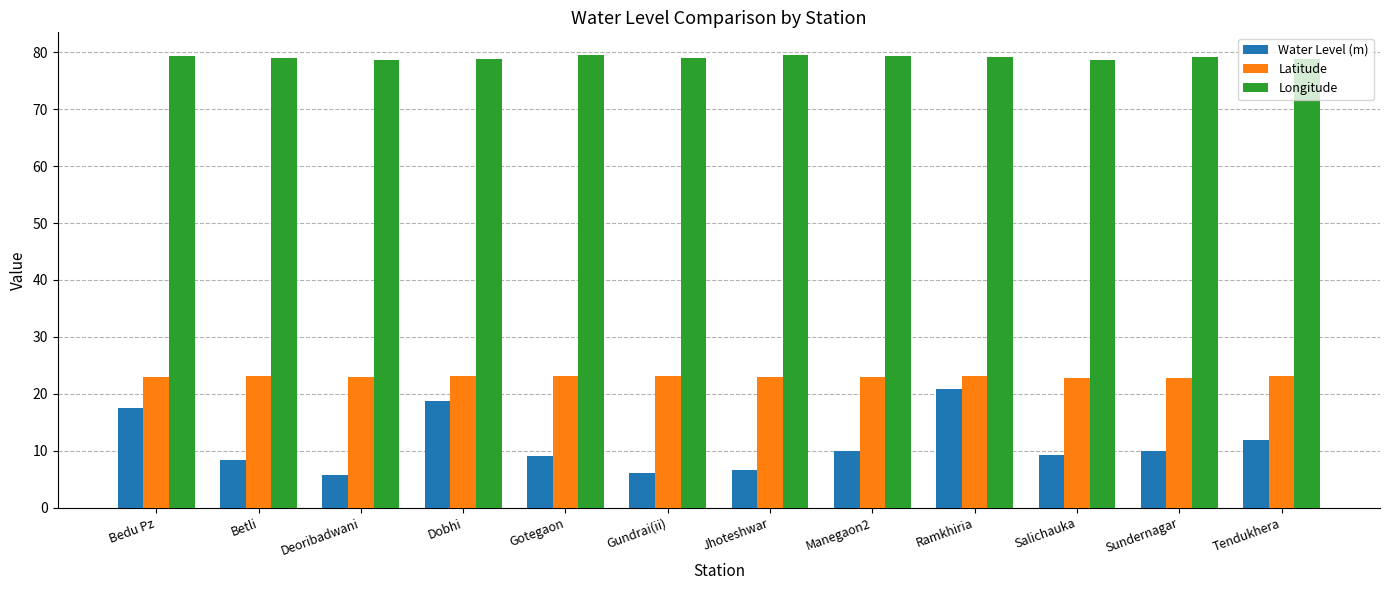

What are all the series names shown in the legend?

Water Level (m), Latitude, Longitude